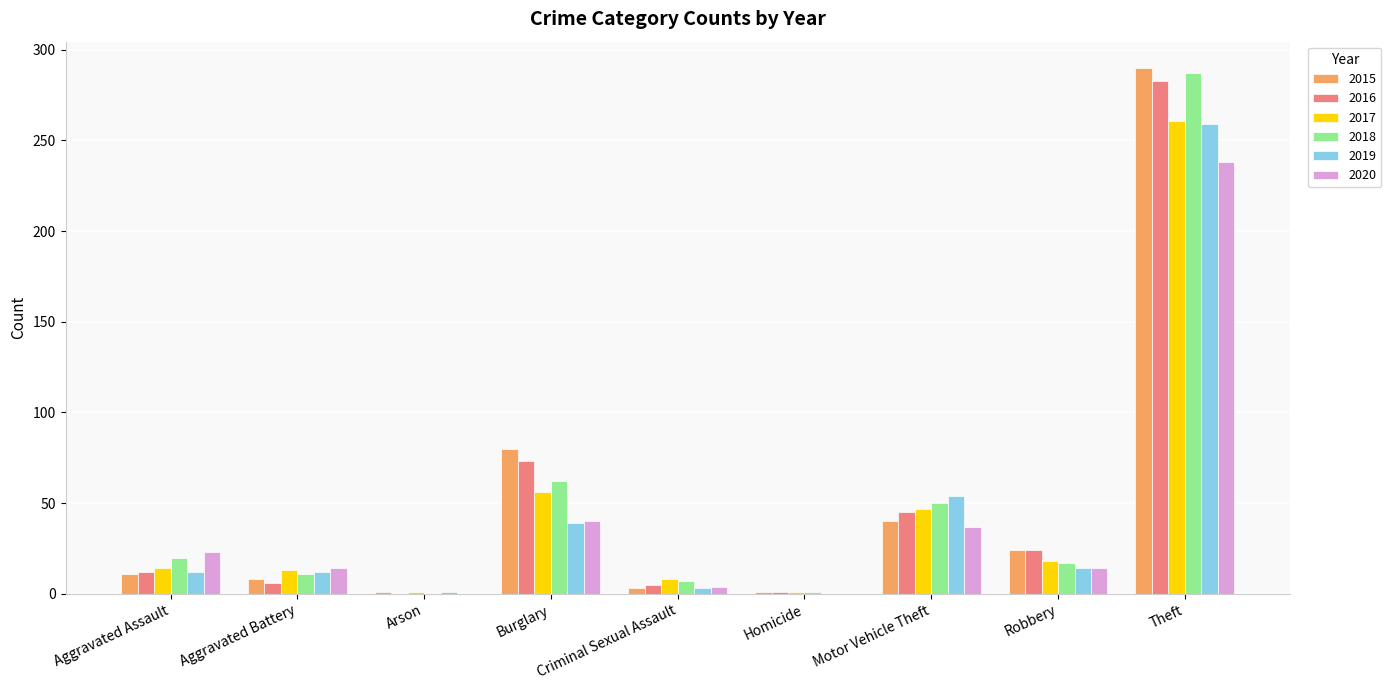

Are the bars horizontal?

No